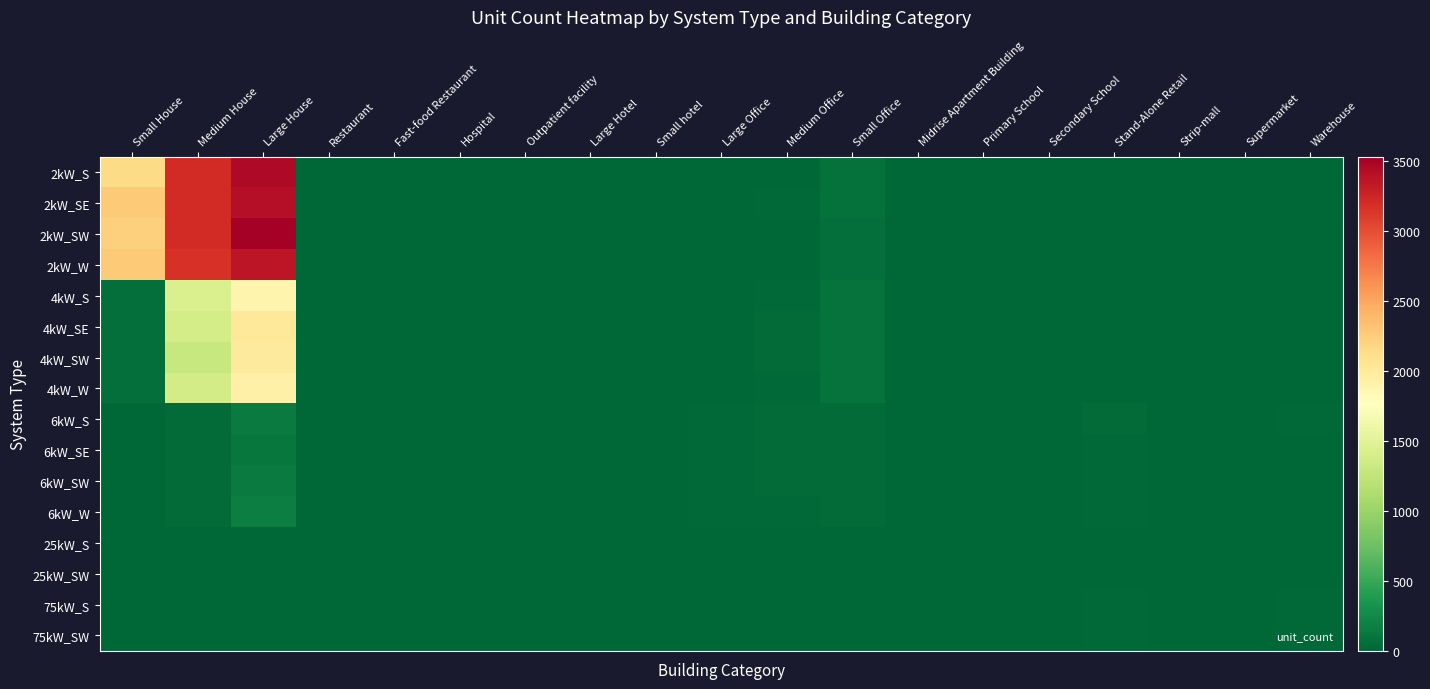

Rank the series at Medium House from highest to lowest value.

2kW_S, 2kW_SW, 2kW_SE, 2kW_W, 4kW_S, 4kW_SE, 4kW_W, 4kW_SW, 6kW_SW, 6kW_W, 6kW_S, 6kW_SE, 25kW_S, 25kW_SW, 75kW_S, 75kW_SW